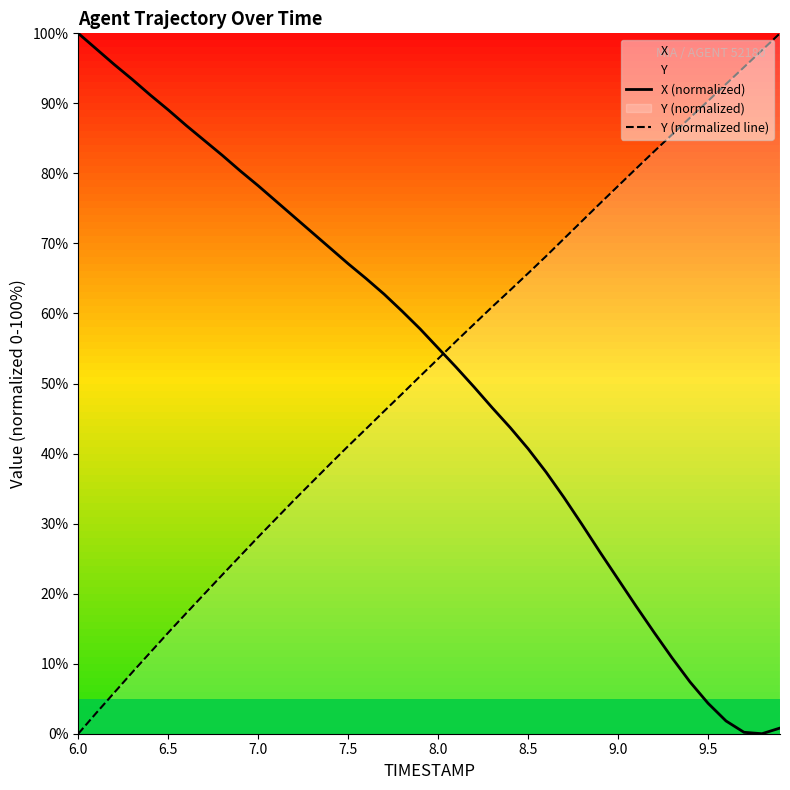

At how many categories does at least one series exceed 47?

40